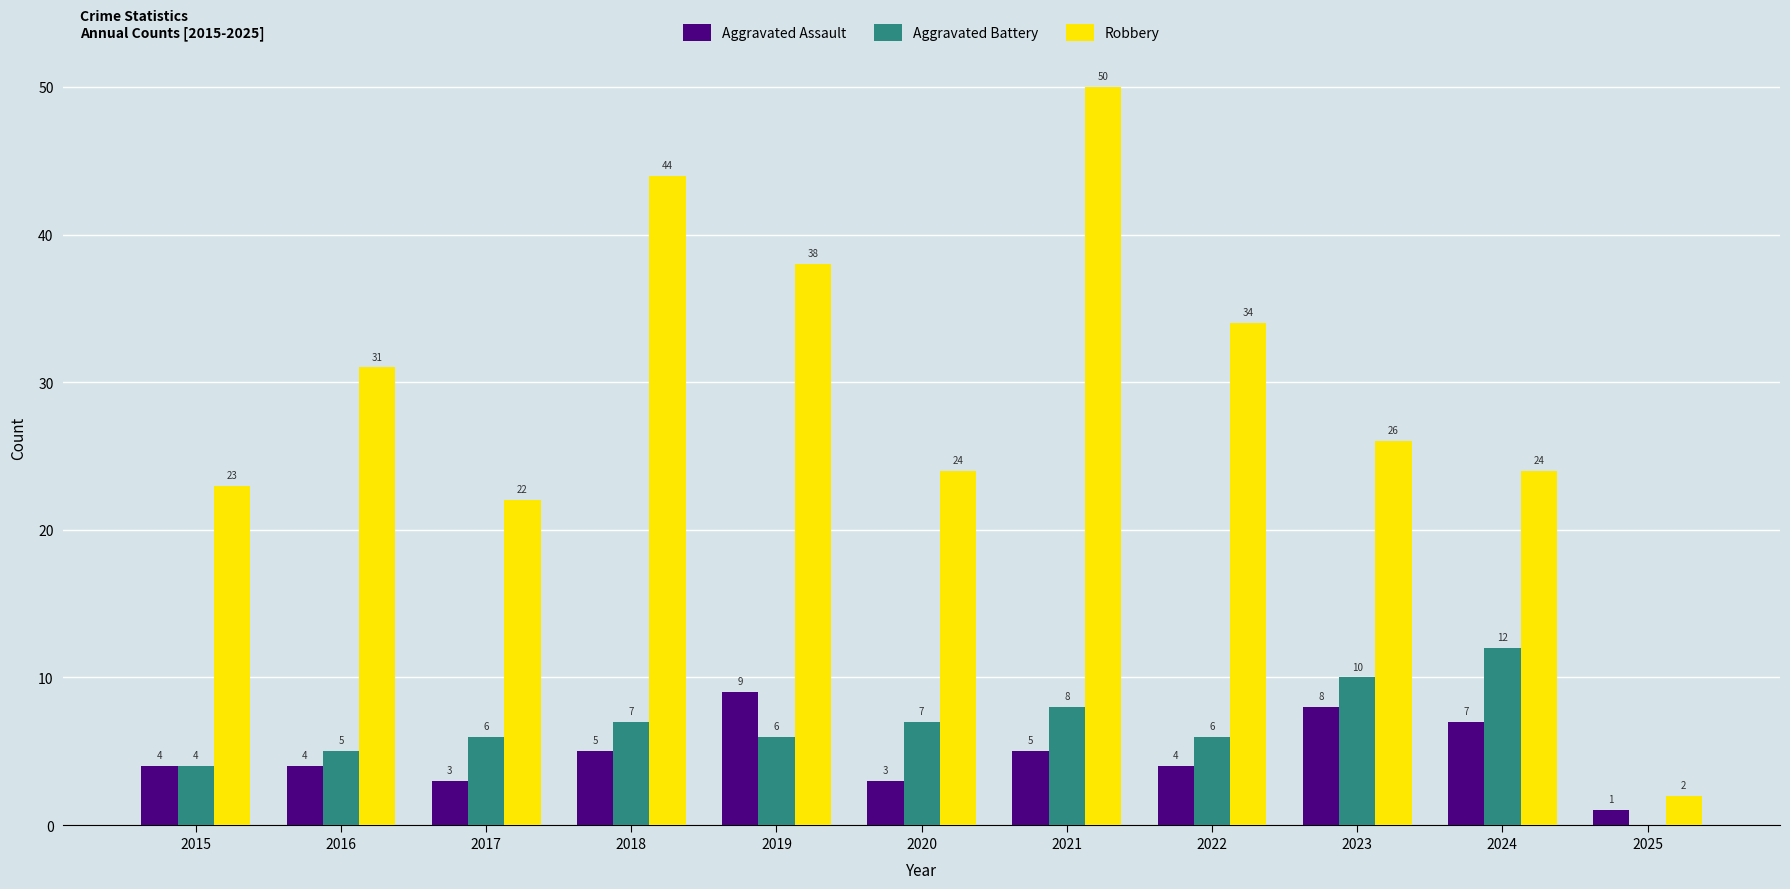

At which label is Robbery closest to 26?

2023